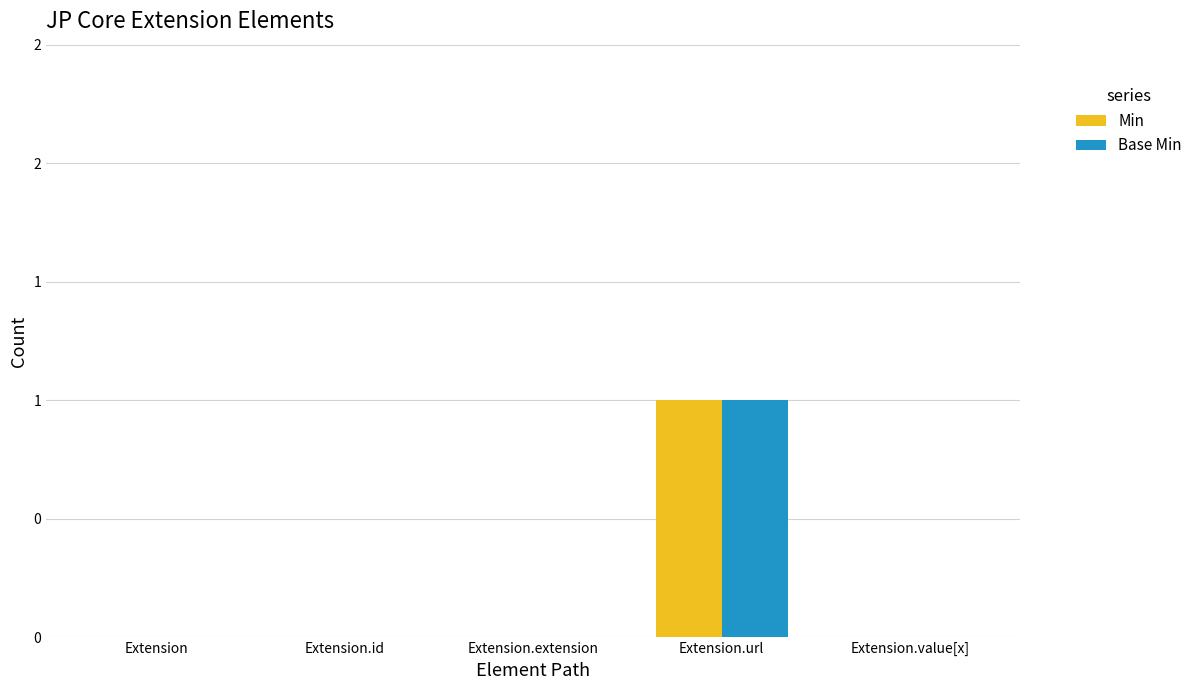

What are all the series names shown in the legend?

Min, Base Min